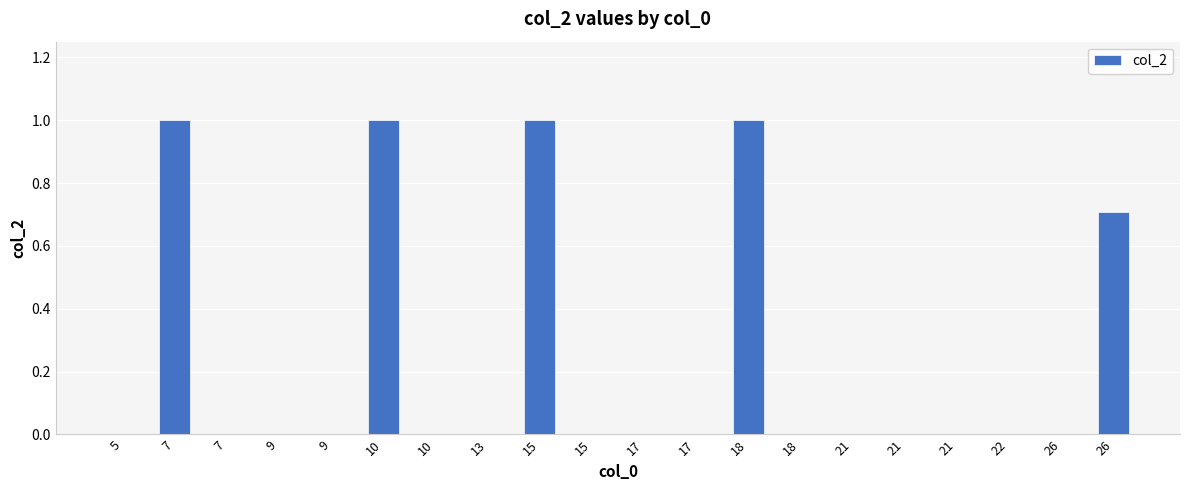

Are the bars horizontal?

No